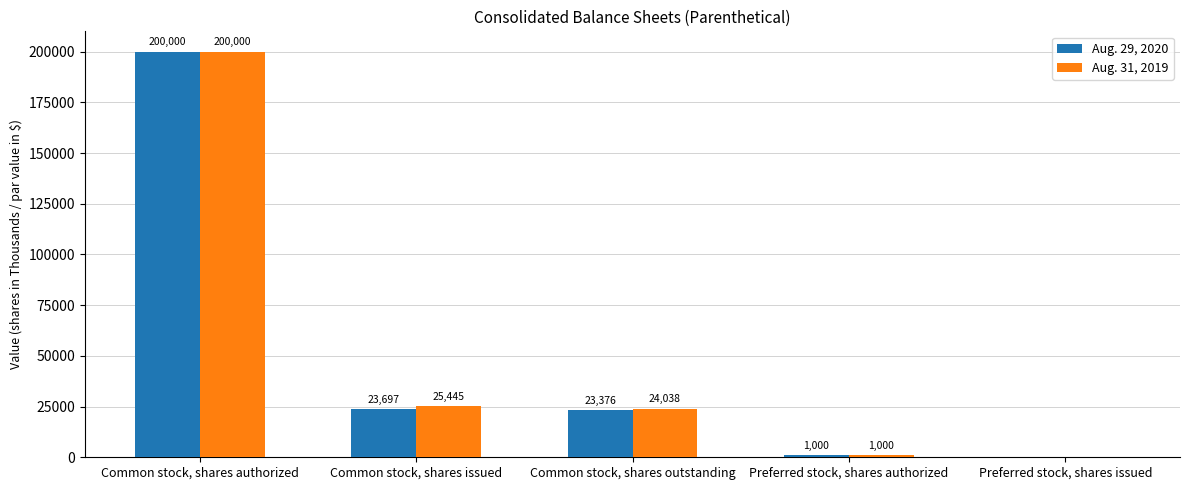

Between Common stock, shares authorized and Common stock, shares issued, which series saw the biggest shift?

Aug. 29, 2020